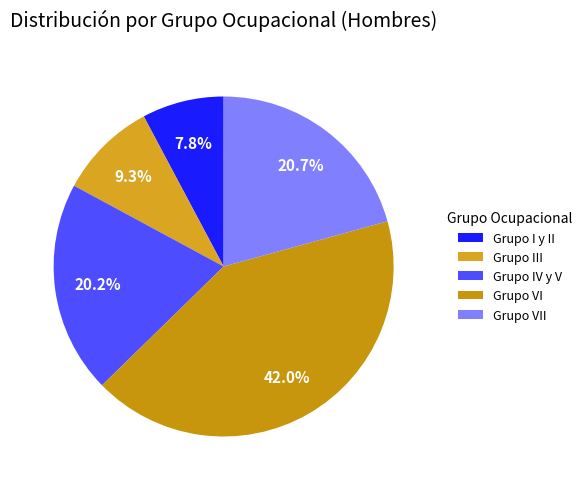

Which category has the biggest portion of the pie?

Grupo VI